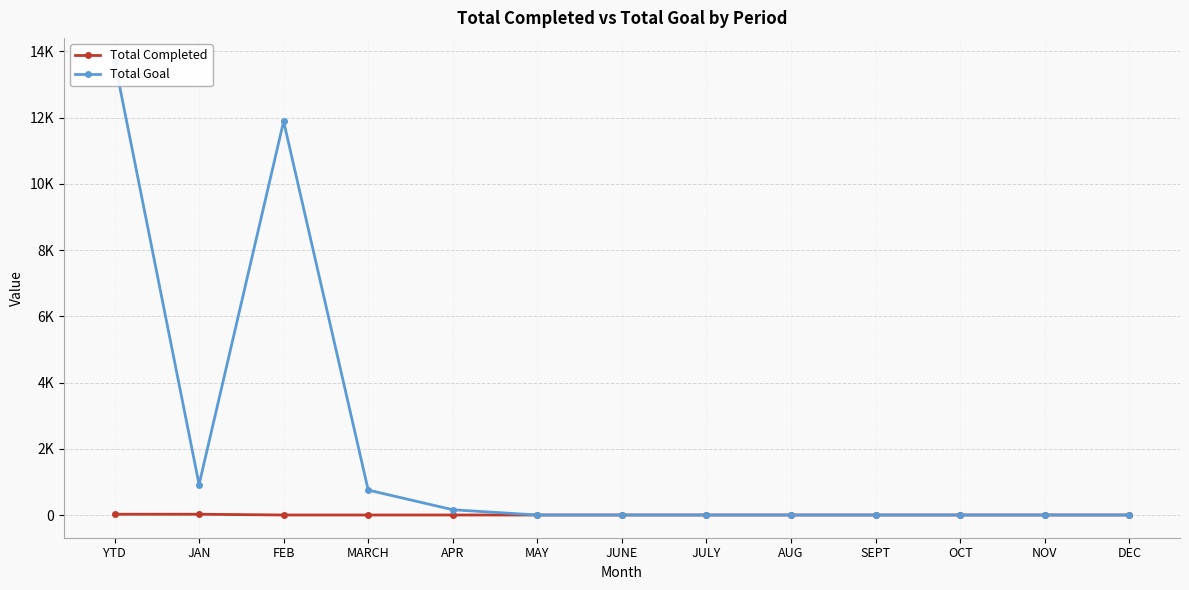

Which series has the largest total across all categories?

Total Goal